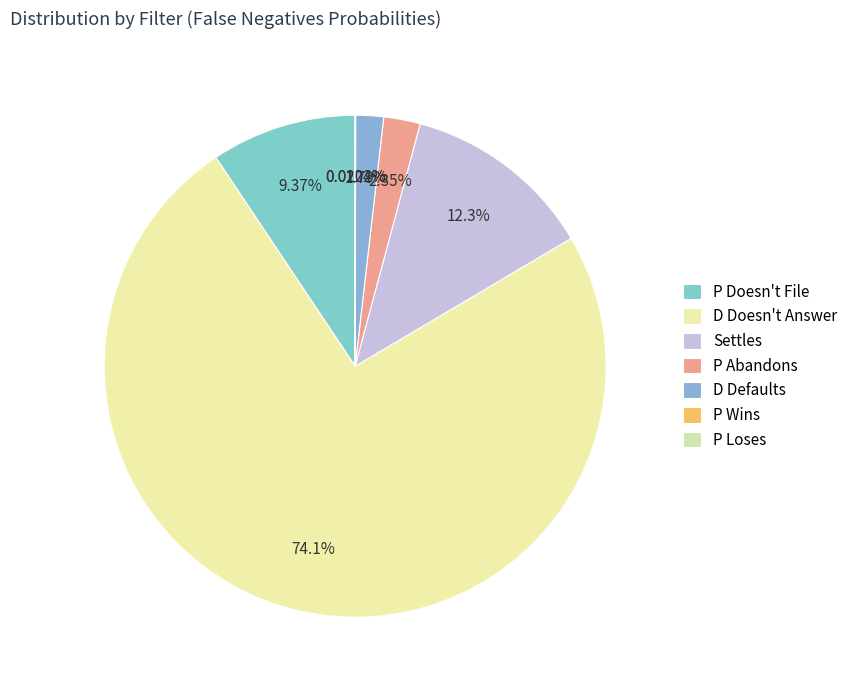

Is it true that P Loses is 8% of the pie?

False